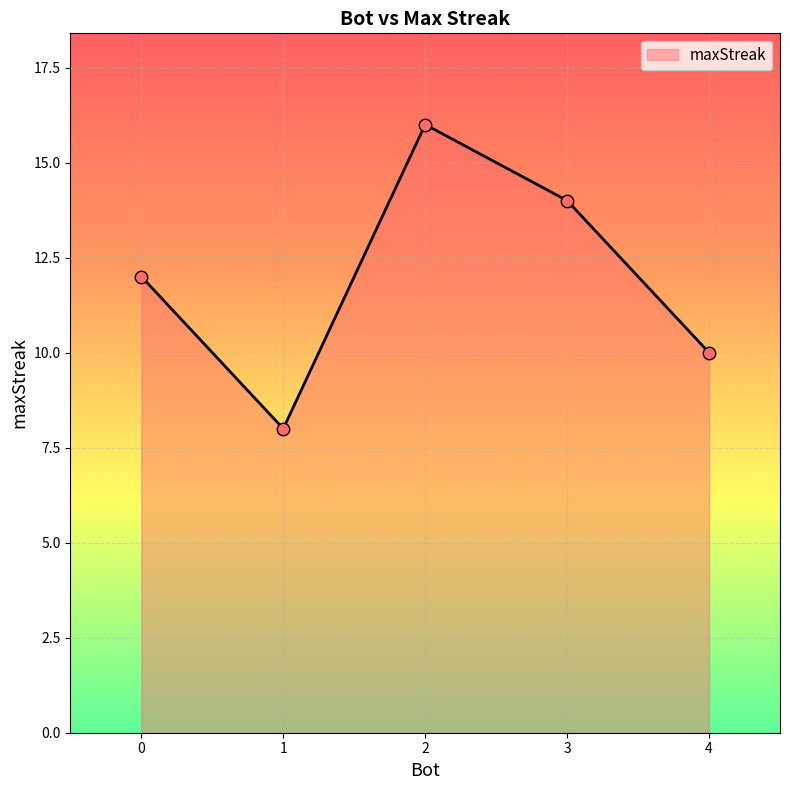

What is the change in value from 0 to 4?

-2